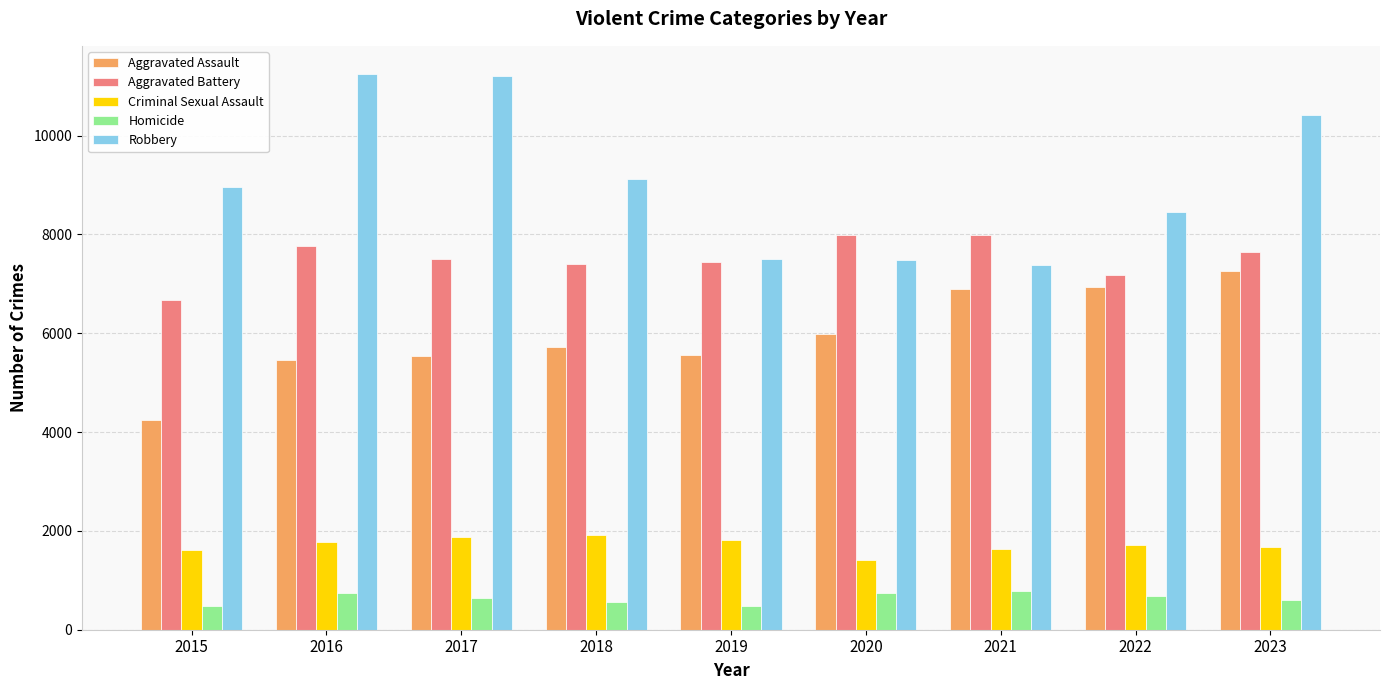

Which series changed the most between 2018 and 2019?

Robbery